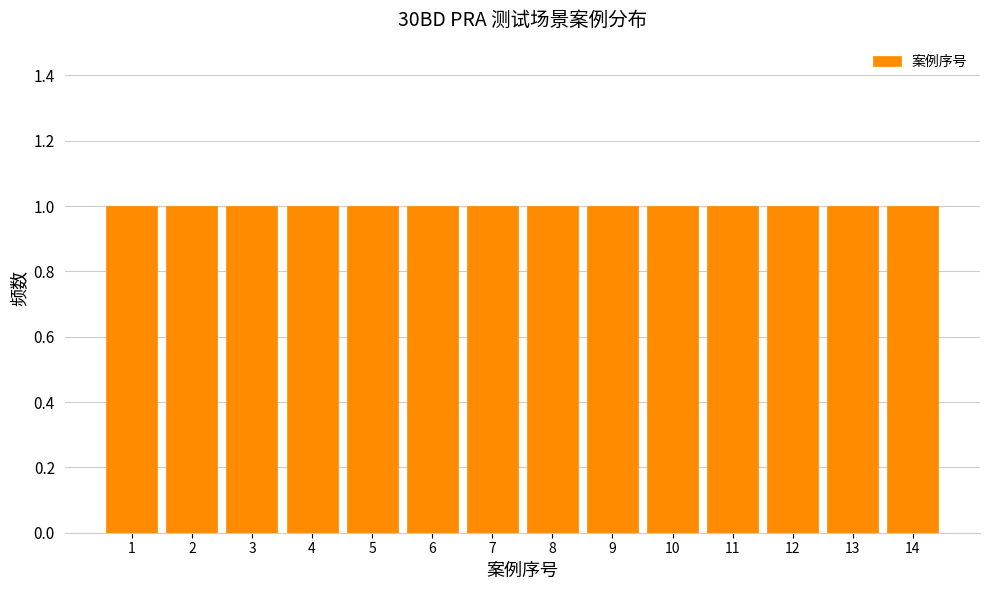

Reading left to right, transcribe this chart: for each bar, give the range it covers on the x-axis and its height. The values are not printed on the chart, so give them approximately, as read against the axis.

0.5 to 1.5: 1
1.5 to 2.5: 1
2.5 to 3.5: 1
3.5 to 4.5: 1
4.5 to 5.5: 1
5.5 to 6.5: 1
6.5 to 7.5: 1
7.5 to 8.5: 1
8.5 to 9.5: 1
9.5 to 10.5: 1
10.5 to 11.5: 1
11.5 to 12.5: 1
12.5 to 13.5: 1
13.5 to 14.5: 1